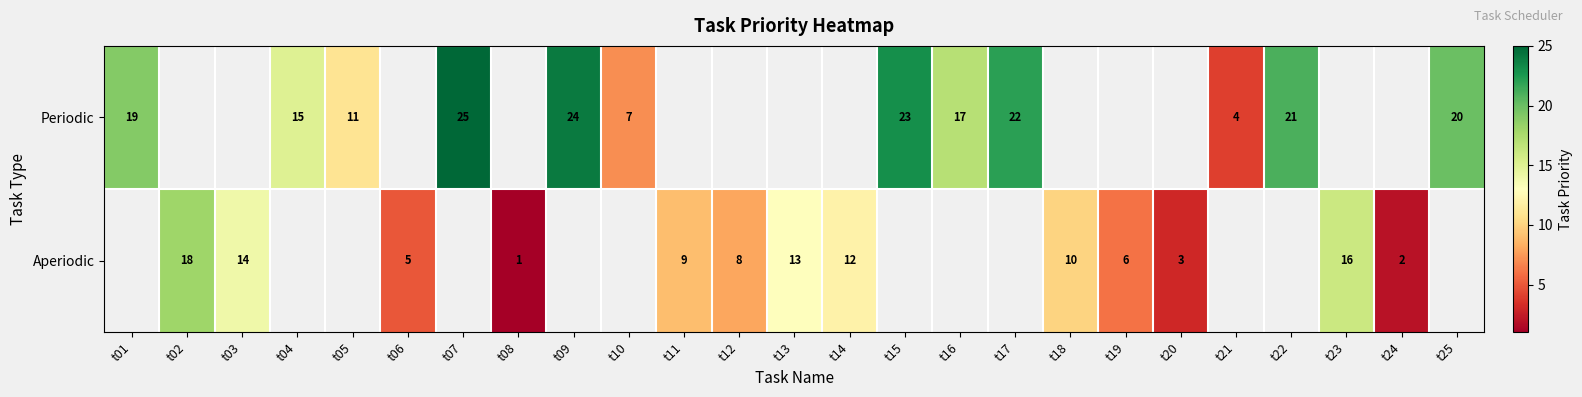

True or false: Aperiodic has a value of 7 at t14.

False